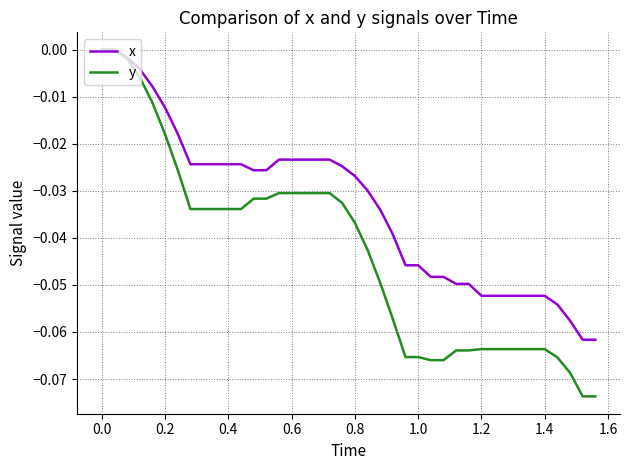

How many categories are shown in the chart?

40